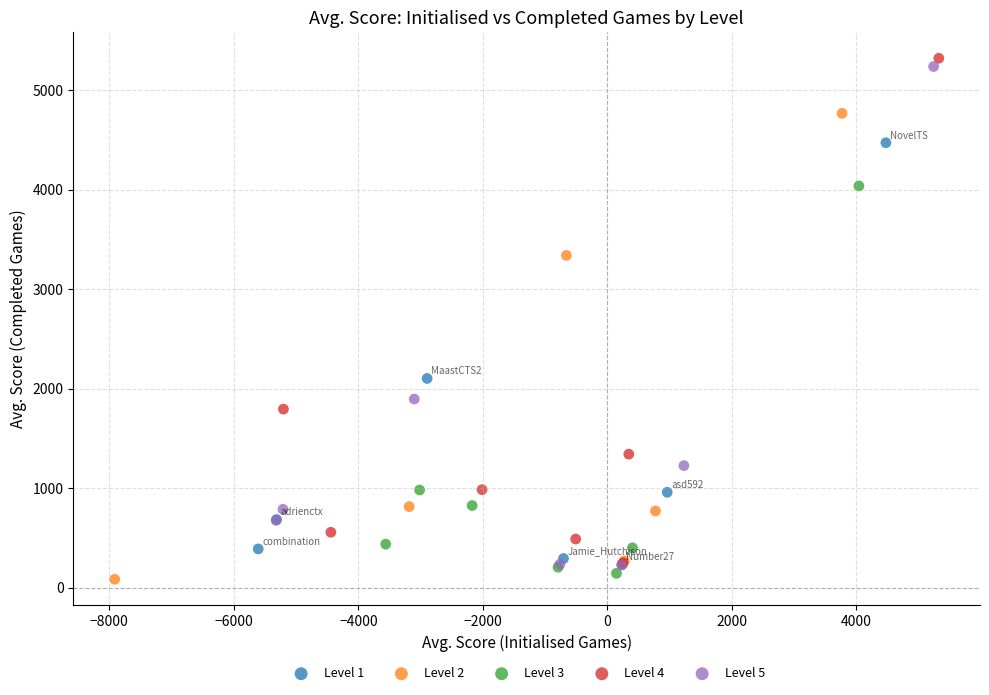

Which series has the largest Y range (max minus min)?

Level 4